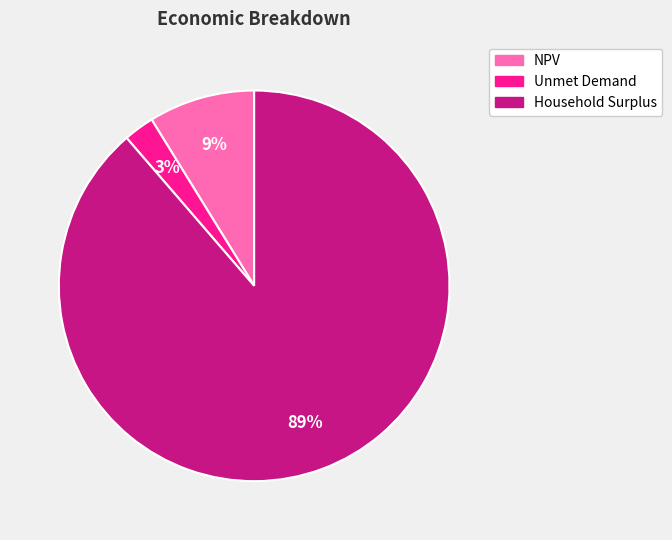

Is the sum of Household Surplus and Unmet Demand greater than half?

Yes